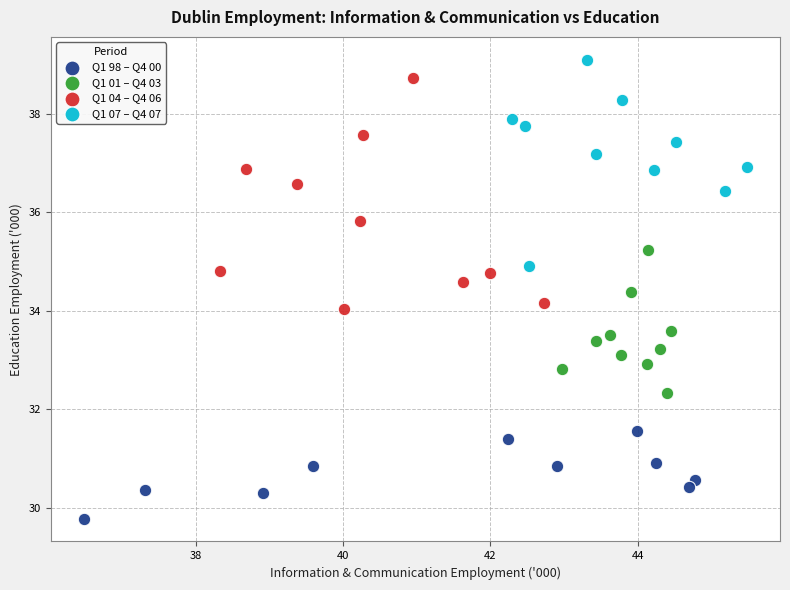

What are all the series names shown in the legend?

Q1 98 – Q4 00, Q1 01 – Q4 03, Q1 04 – Q4 06, Q1 07 – Q4 07